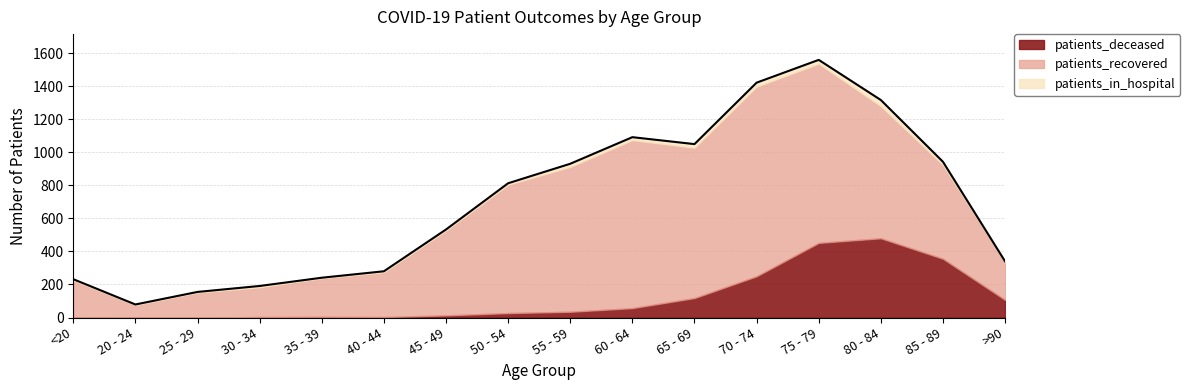

Where is patients_recovered nearest to the value 612?

85 - 89